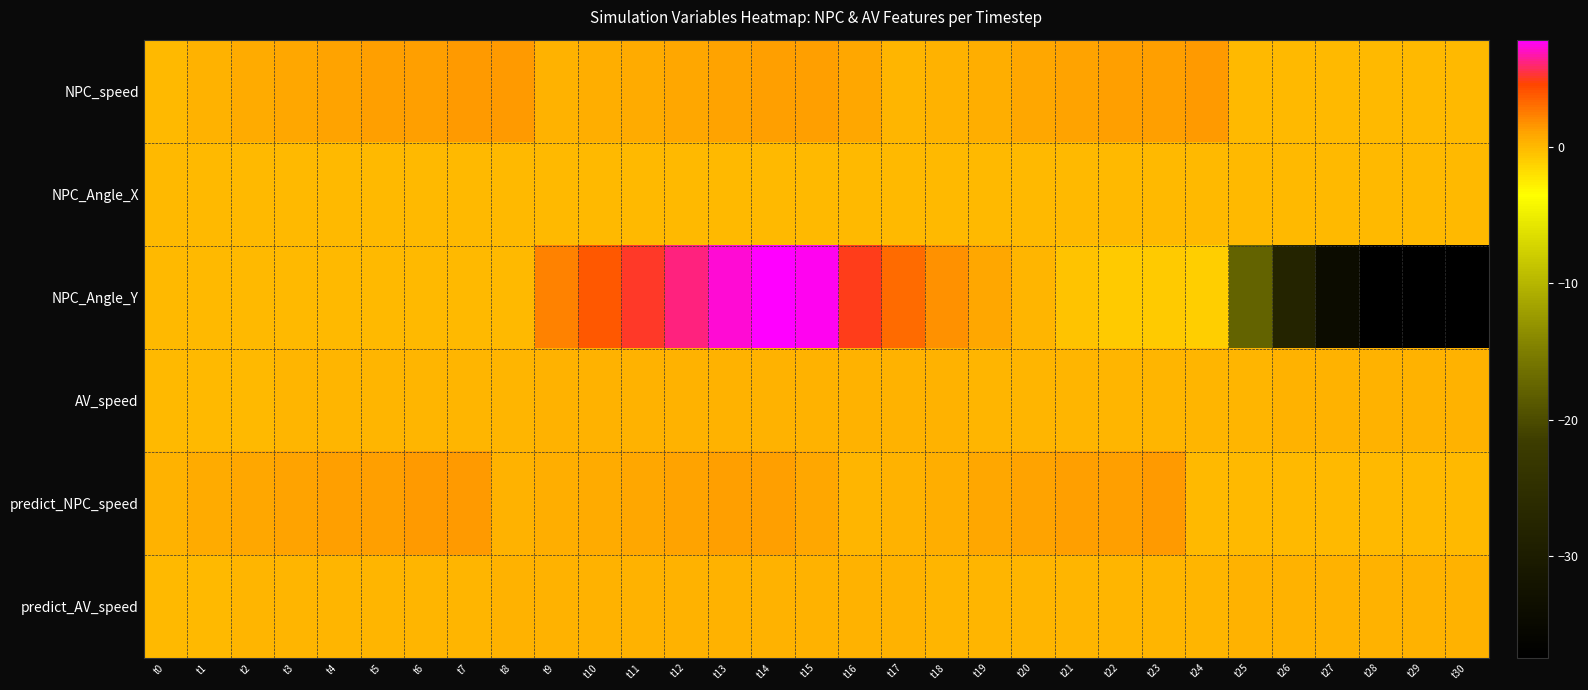

What is the difference between the highest and lowest values at t12?

6.1